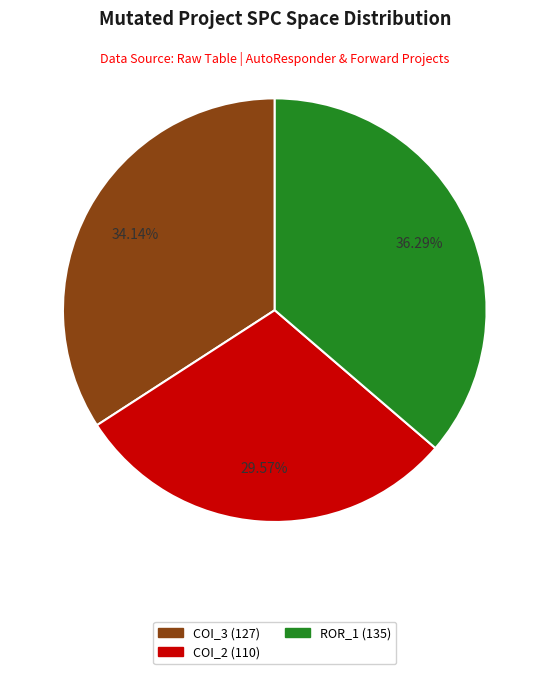

Is there any slice that represents more than half of the pie?

No